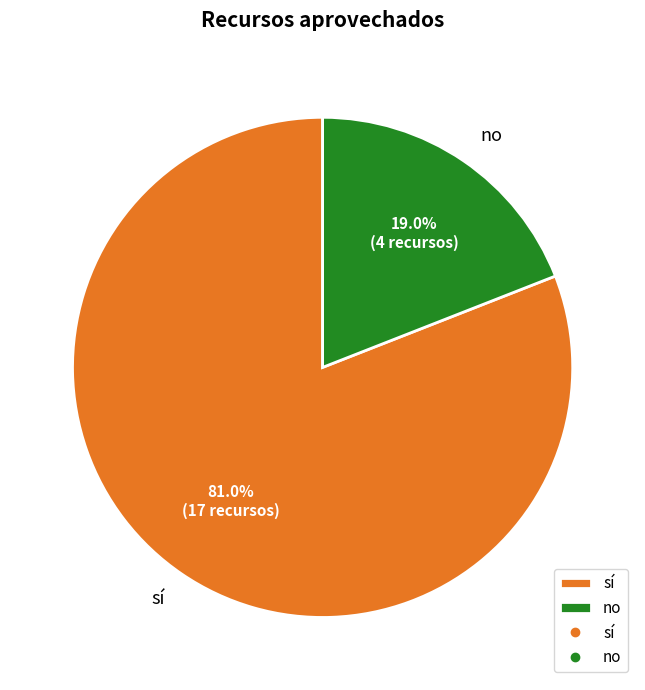

Is it true that no is 11% of the pie?

False